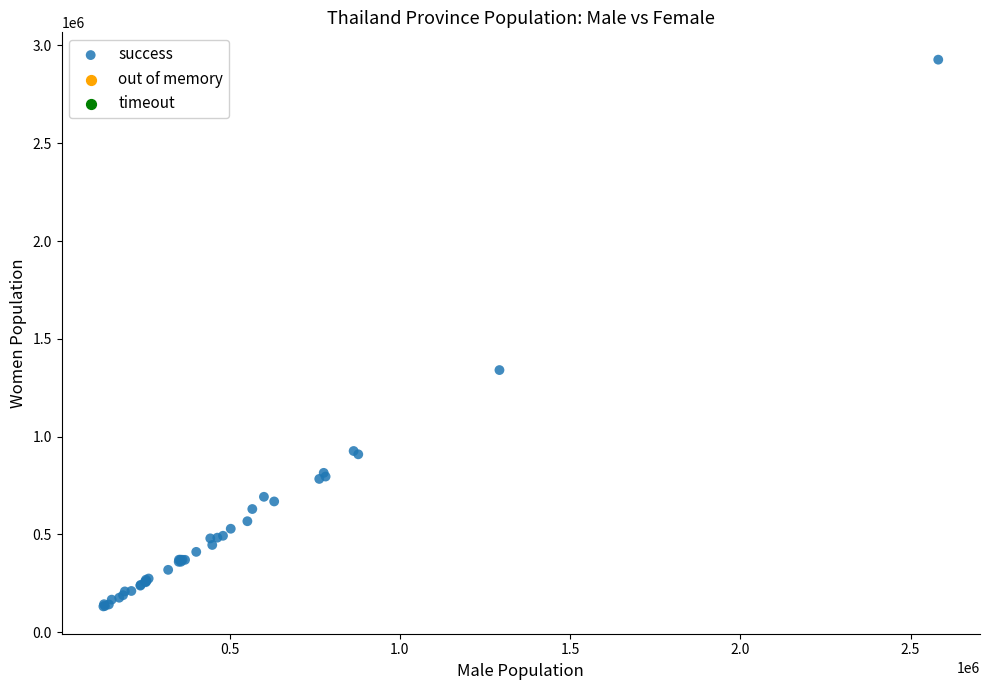

What Y value in the scatter plot is closest to 1529509?

1340113